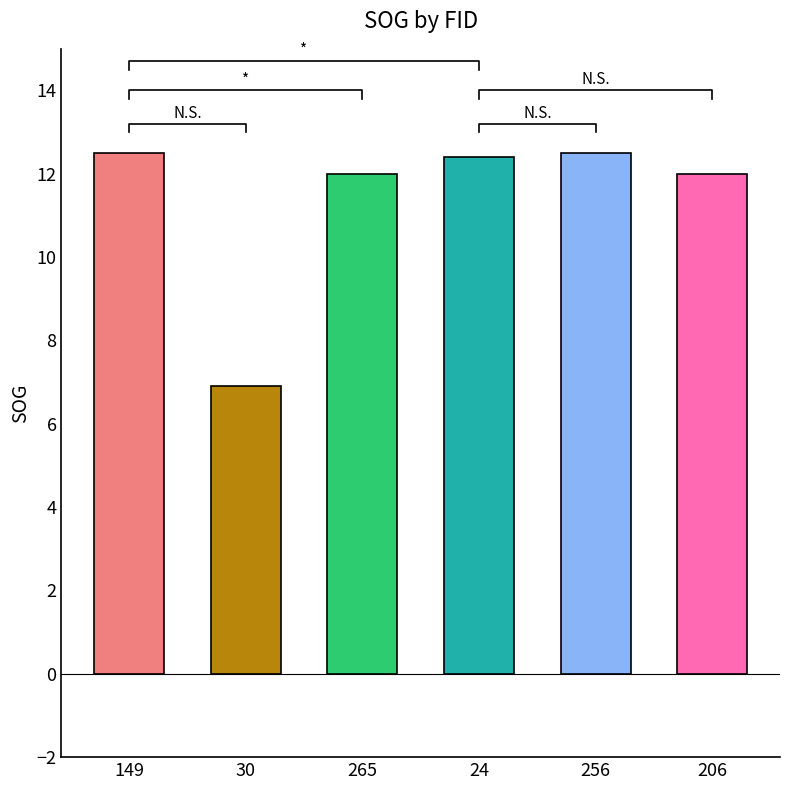

Reading right to left, what are all the values shown in this chart?

12.0	12.5	12.4	12.0	6.9	12.5